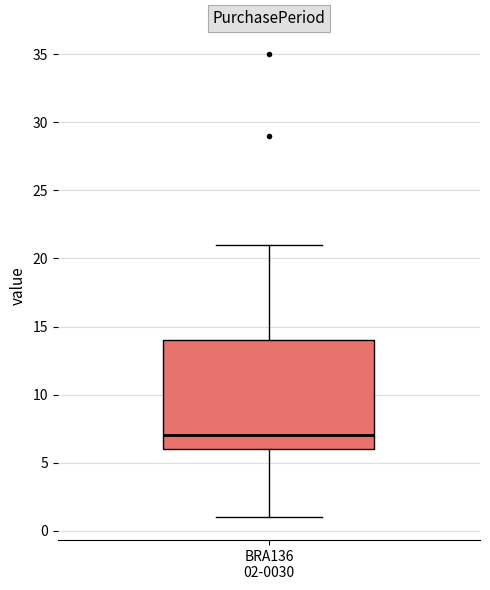

Transcribe this box plot: give where the median line is, the range the box spans, and where the two whiskers end, as read against the y-axis. The values are not printed on the chart, so give them approximately, as read against the axis.

median 7, box 6 to 14, whiskers 1 to 21